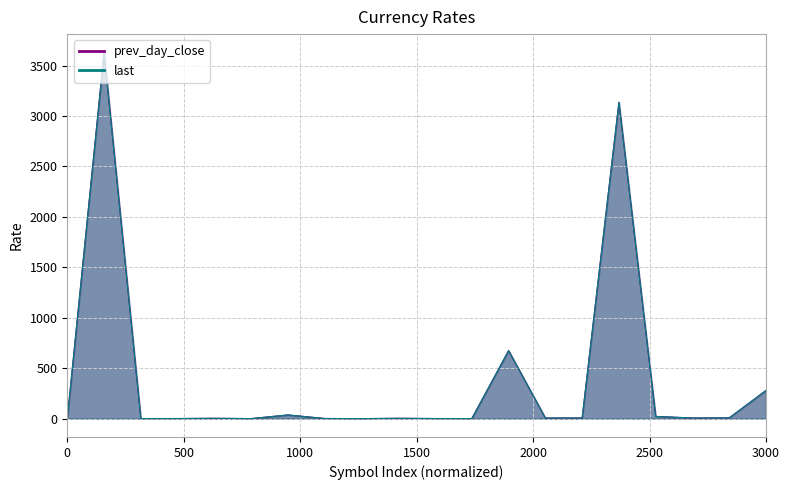

Which series has the largest range (max minus min)?

prev_day_close